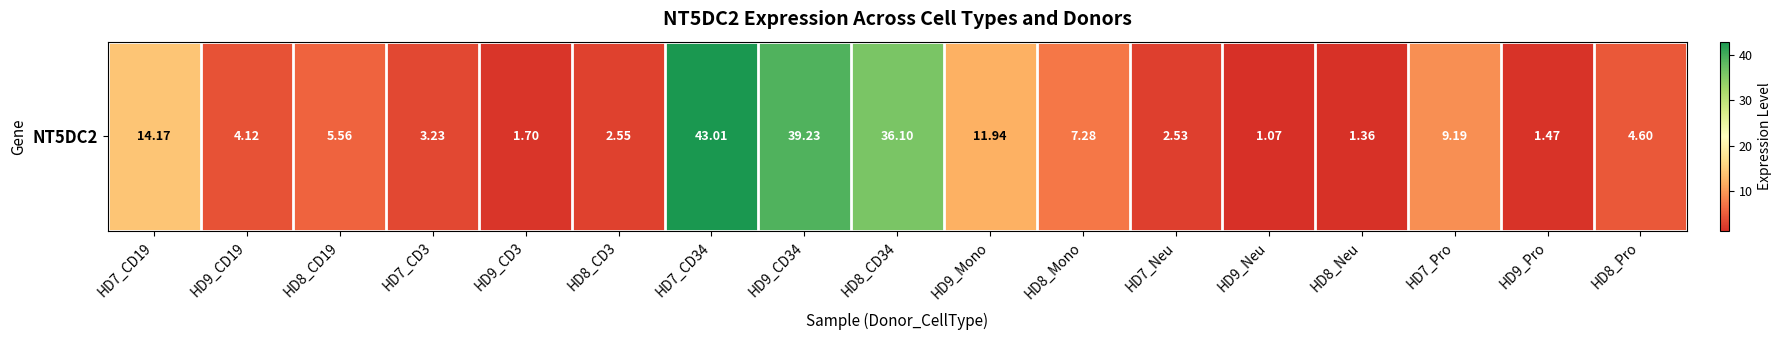

Where is the data nearest to the value 22?

HD7_CD19